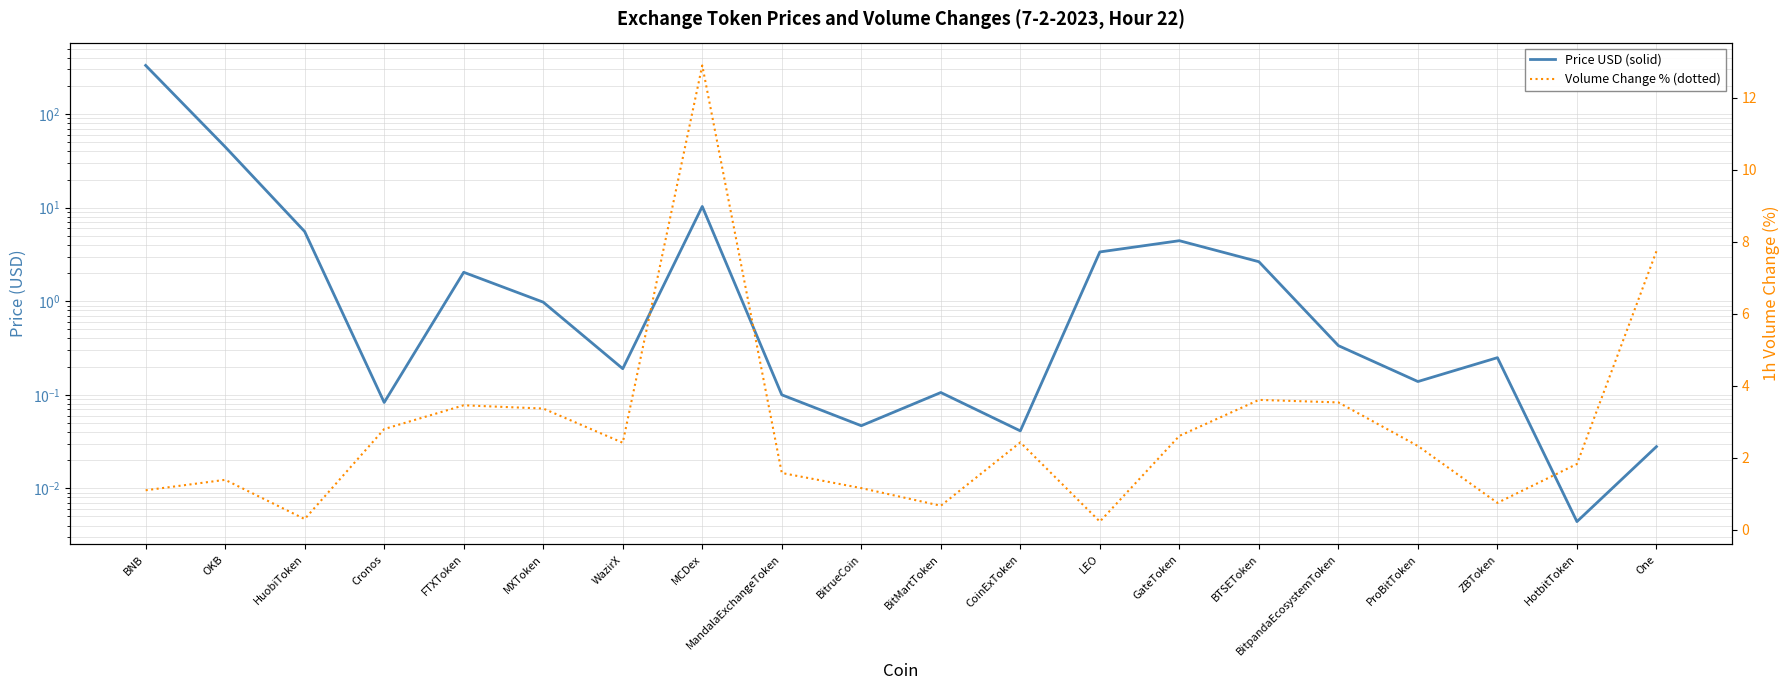

After their last crossing, which series has the higher values: Volume Change % (dotted) or Price USD (solid)?

Volume Change % (dotted)